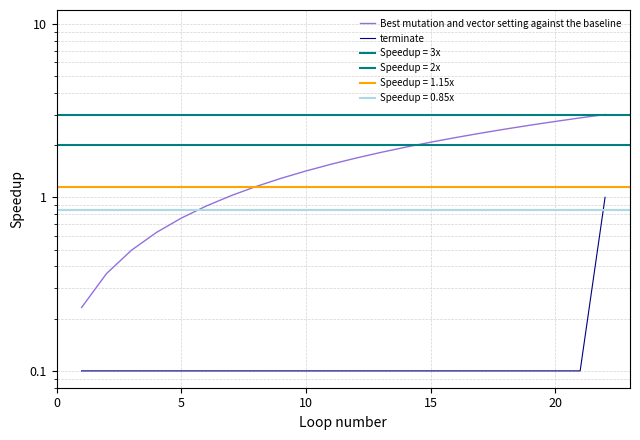

True or false: Best mutation and vector setting against the baseline and terminate cross at least once.

False